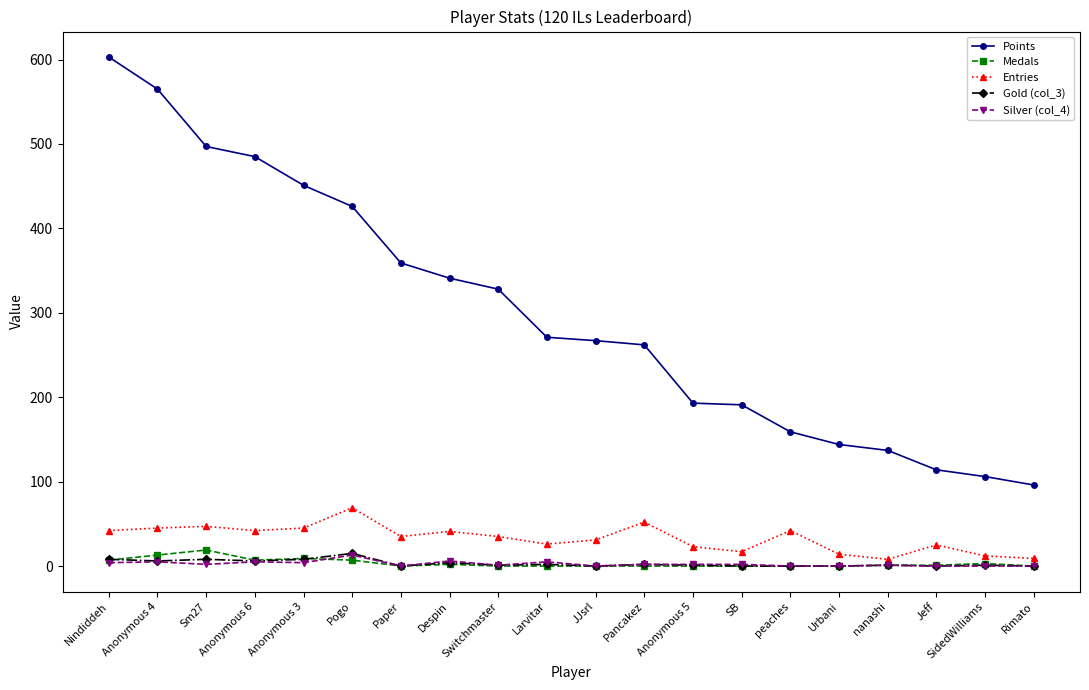

Which series changed the most between Anonymous 3 and Larvitar?

Points